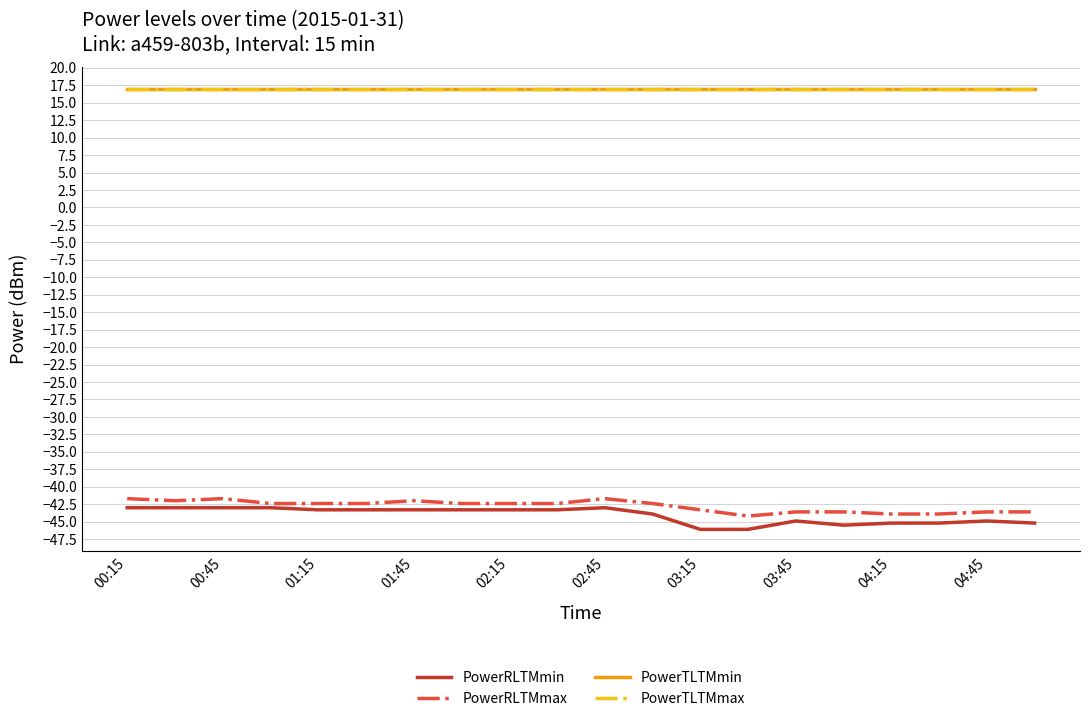

At which label does PowerRLTMmax reach its peak?

00:15